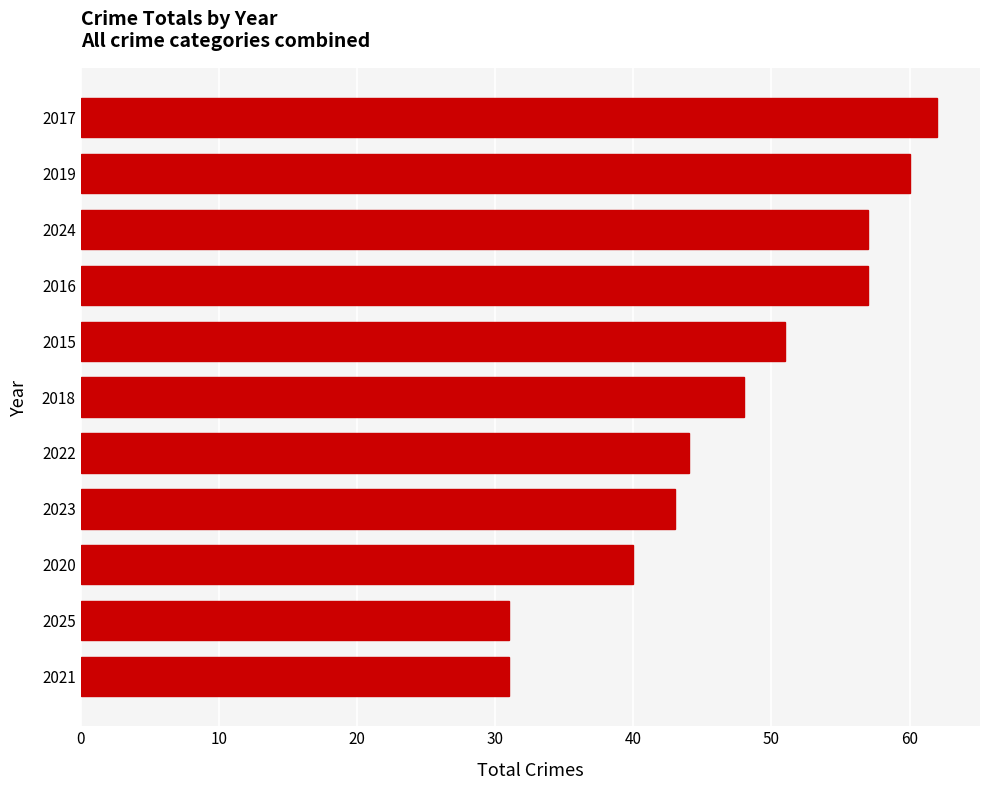

How many data points are less than 48?

5